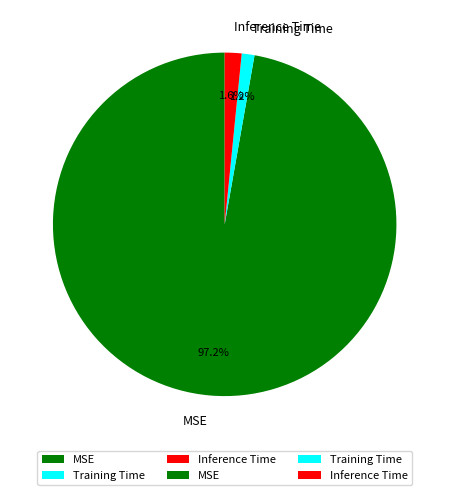

To the nearest percent, what percentage of the pie is Training Time?

1%